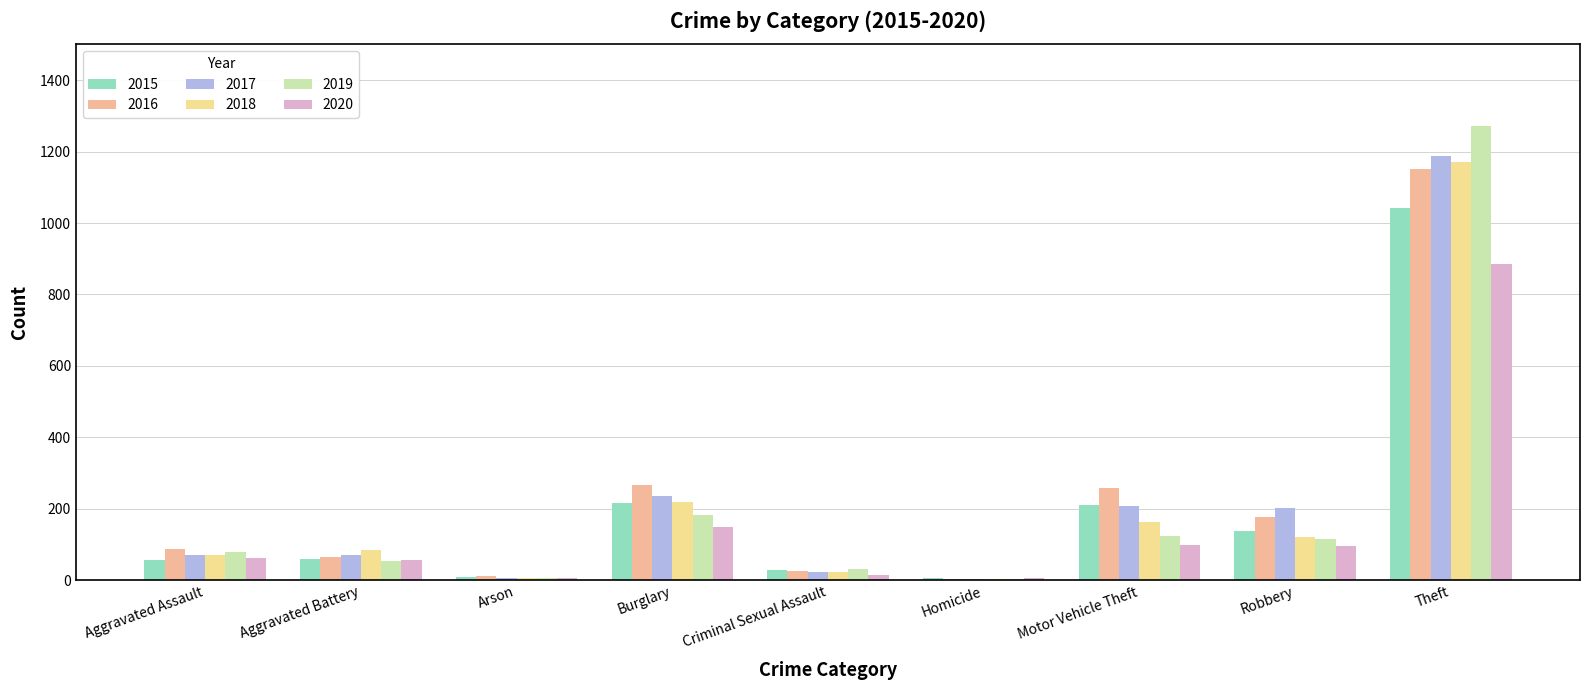

Between Arson and Criminal Sexual Assault, which series saw the biggest shift?

2019